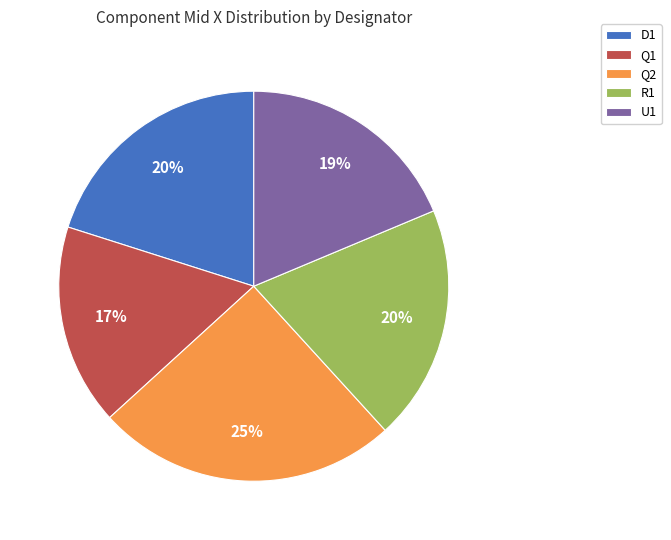

Is the sum of Q1 and Q2 greater than half?

No